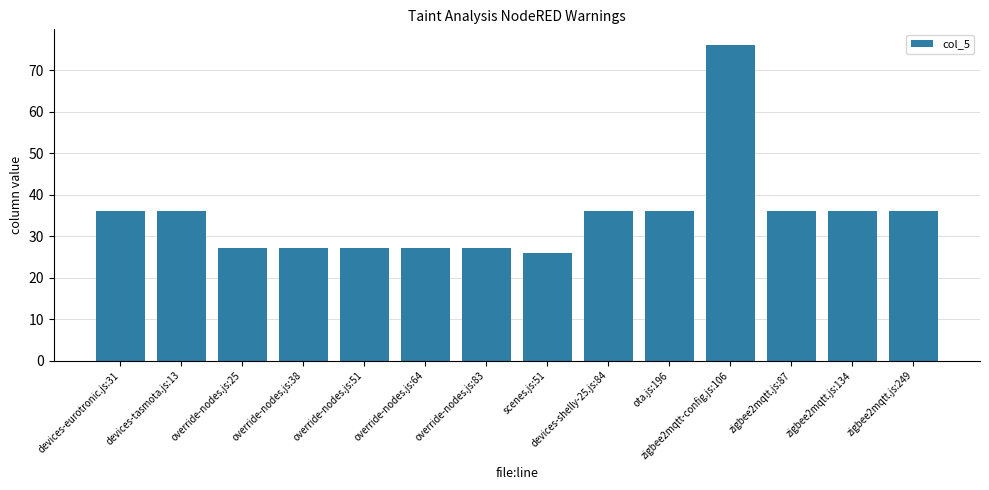

Reading left to right, list all the values displayed in this chart.

devices-eurotronic.js:31=36	devices-tasmota.js:13=36	override-nodes.js:25=27	override-nodes.js:38=27	override-nodes.js:51=27	override-nodes.js:64=27	override-nodes.js:83=27	scenes.js:51=26	devices-shelly-25.js:84=36	ota.js:196=36	zigbee2mqtt-config.js:106=76	zigbee2mqtt.js:87=36	zigbee2mqtt.js:134=36	zigbee2mqtt.js:249=36